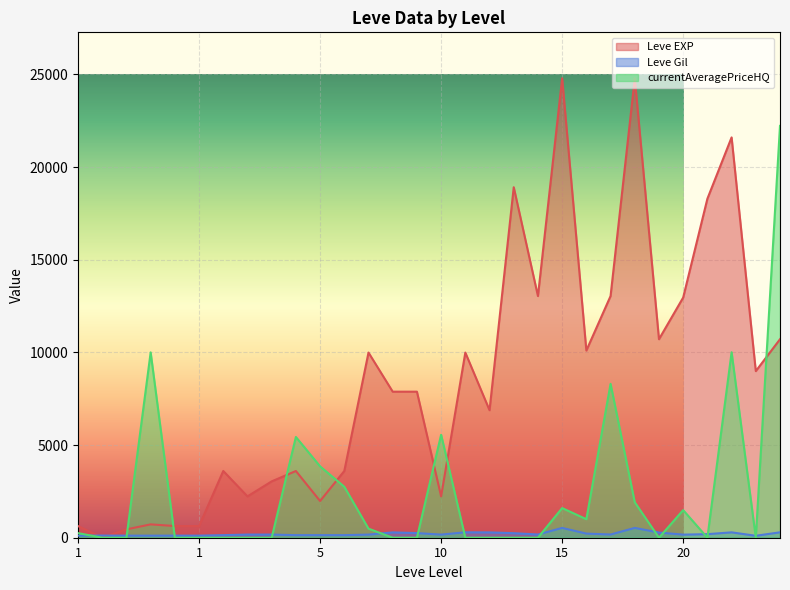

At which category does the chart reach its minimum across all series?

1